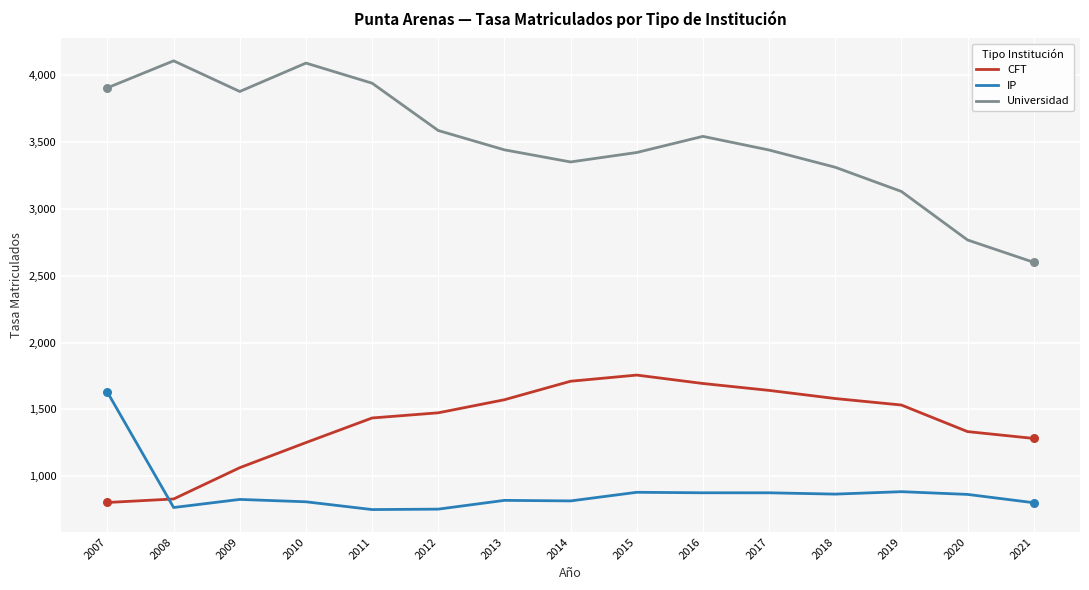

What is the spread (max minus min) of values at 2007?

3102.8